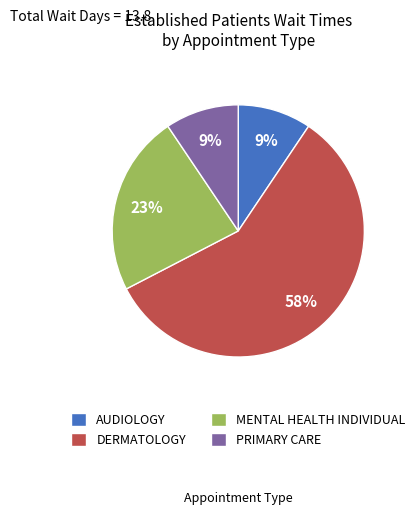

True or false: PRIMARY CARE accounts for 1% of the total.

False